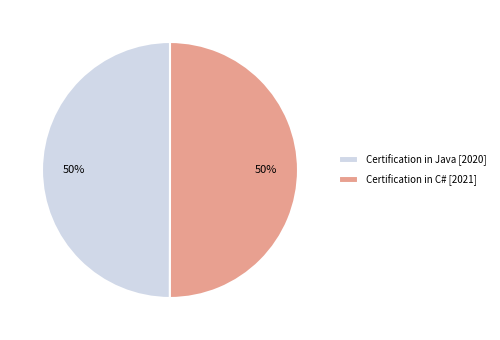

To the nearest percent, what portion does Certification in Java represent?

50%